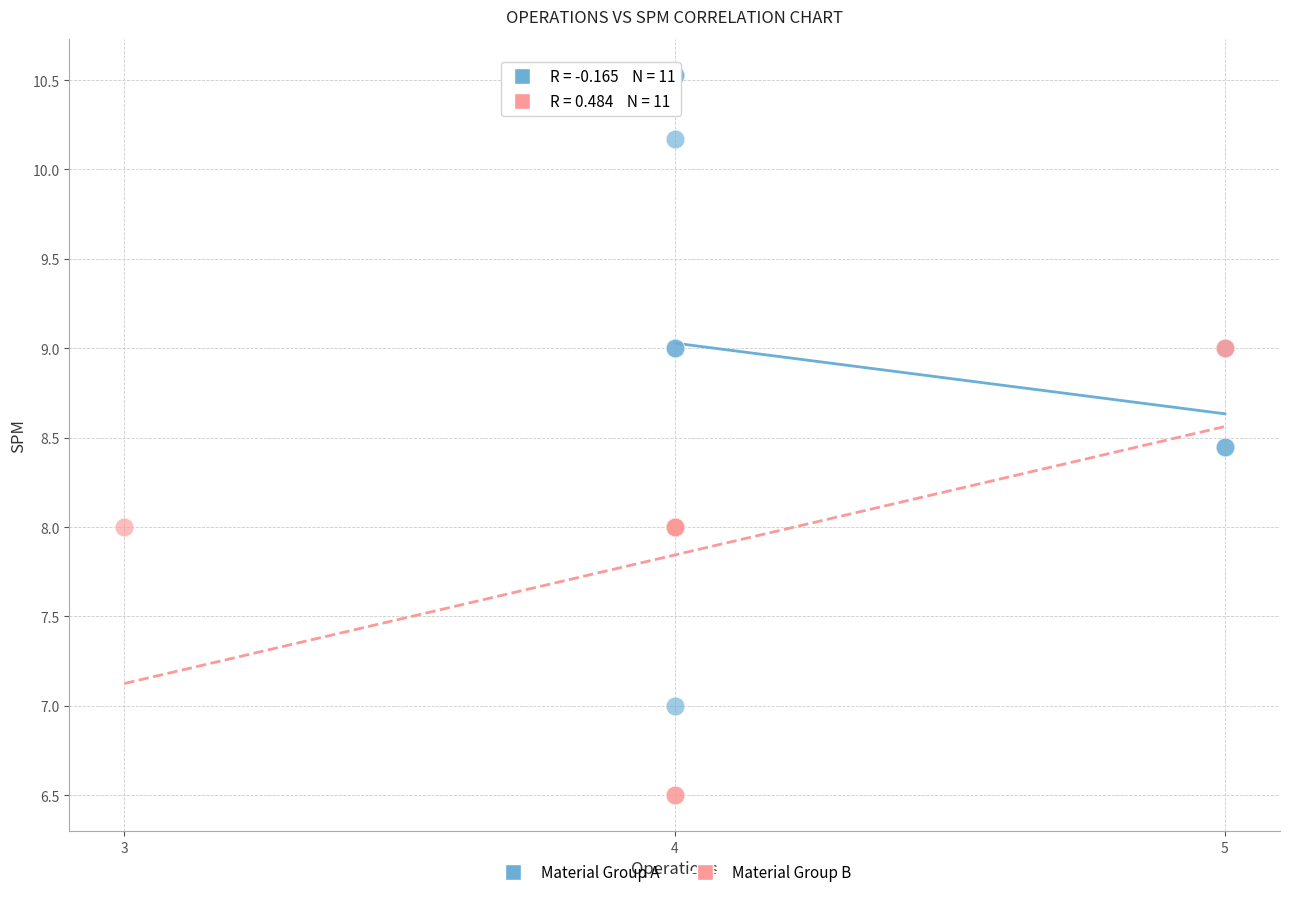

Which series contains the lowest Y value?

Material Group B